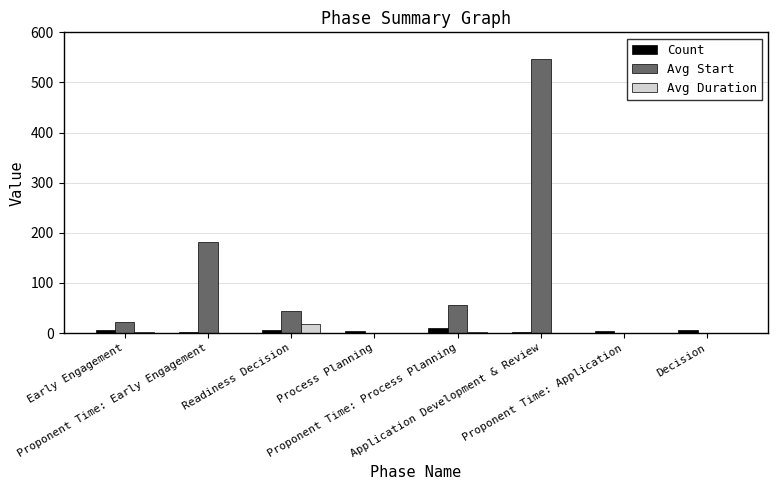

Which series has the widest spread of values?

Avg Start